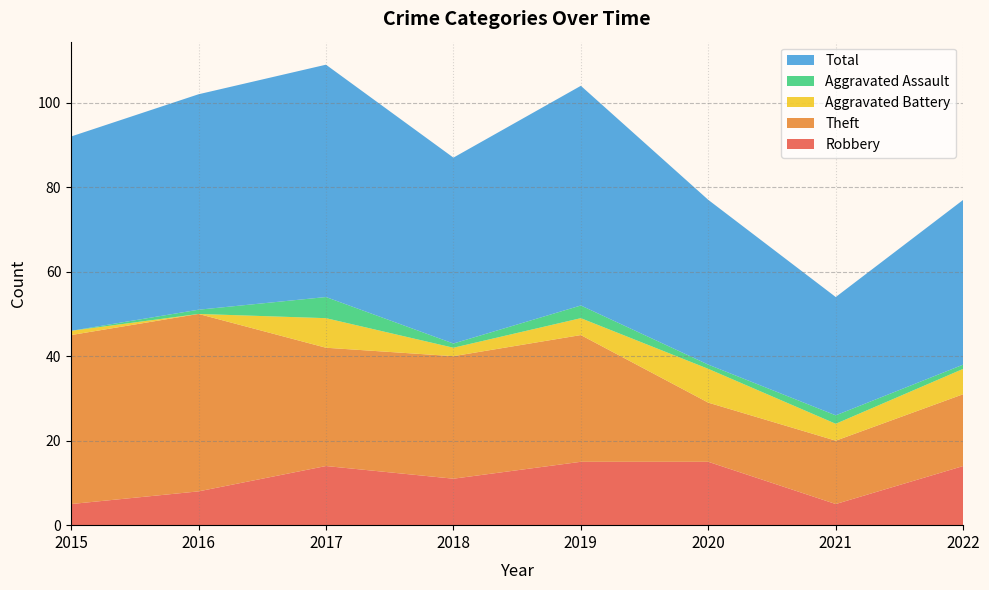

Reading left to right, transcribe all the data shown in this chart.

Robbery: 5	8	14	11	15	15	5	14
Theft: 40	42	28	29	30	14	15	17
Aggravated Battery: 1	0	7	2	4	8	4	6
Aggravated Assault: 0	1	5	1	3	1	2	1
Total: 46	51	55	44	52	39	28	39